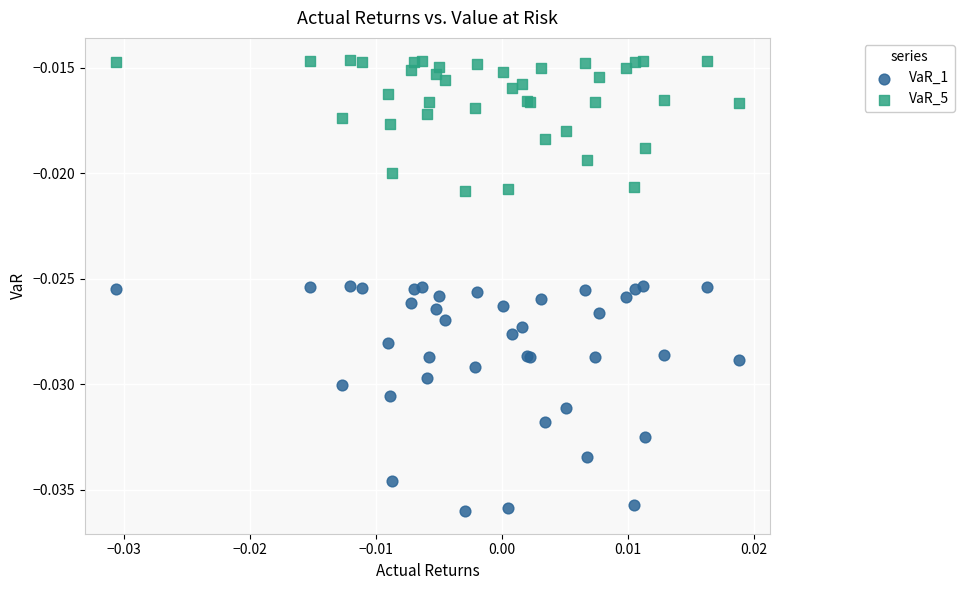

Which series has the largest Y range (max minus min)?

VaR_1